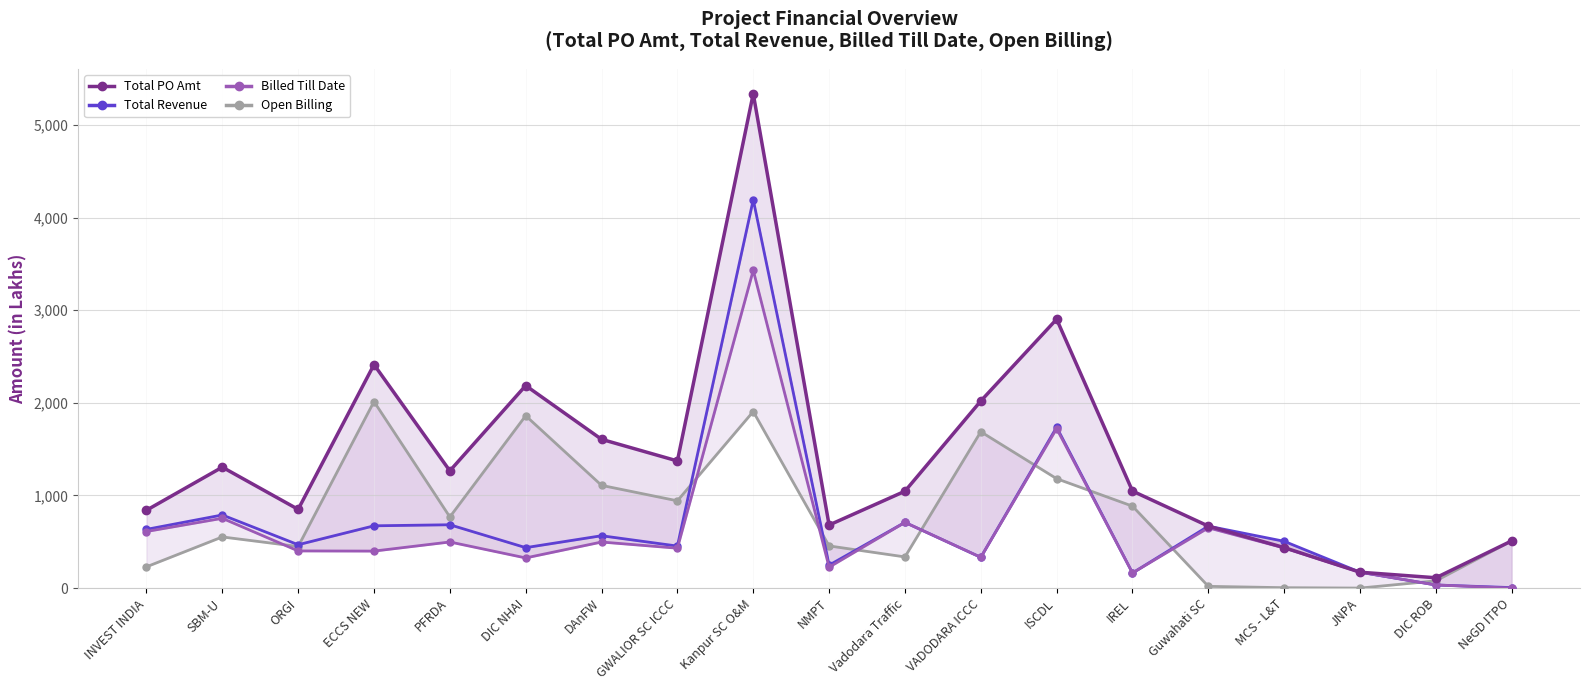

How many lines are shown in the chart?

4